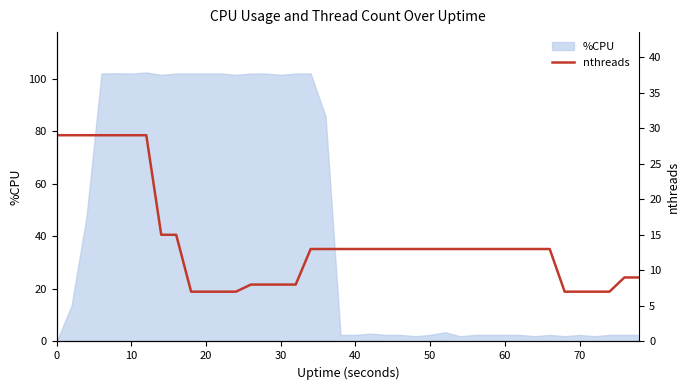

Reading left to right, extract all data points from this chart.

29	29	29	29	29	29	29	15	15	7	7	7	7	8	8	8	8	13	13	13	13	13	13	13	13	13	13	13	13	13	13	13	13	13	7	7	7	7	9	9